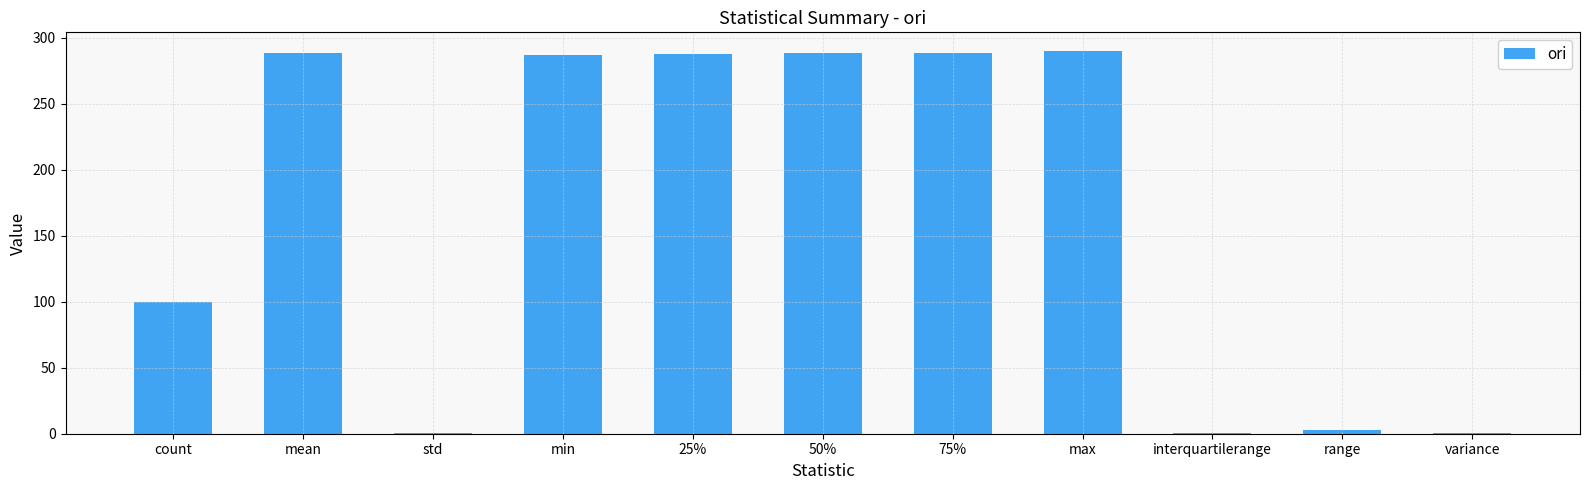

What is the sum of the values at min and 50%?

575.5